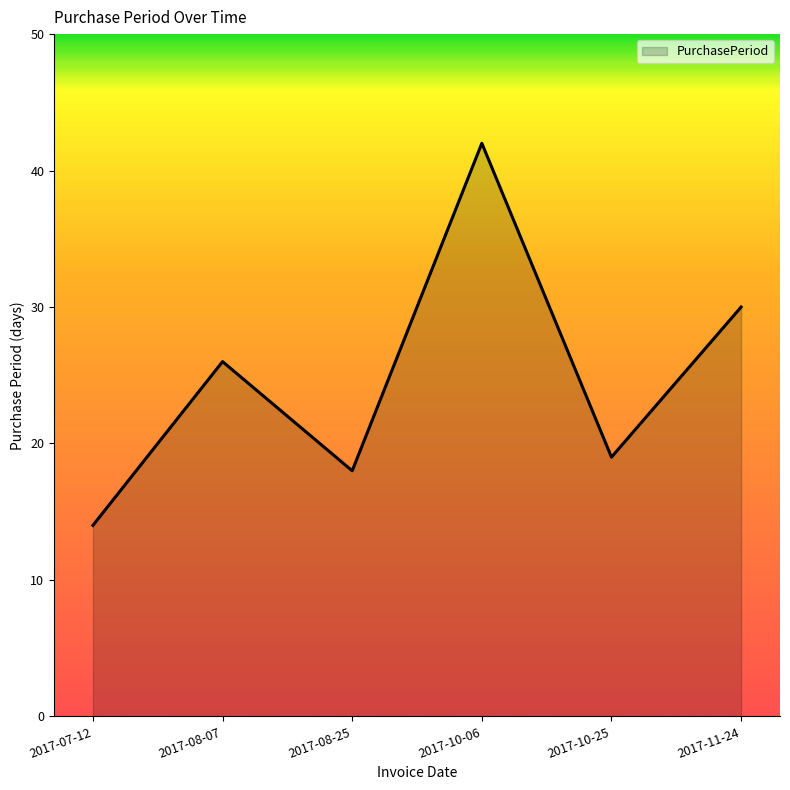

The chart shows a value of 19 at 2017-10-25. True or false?

True